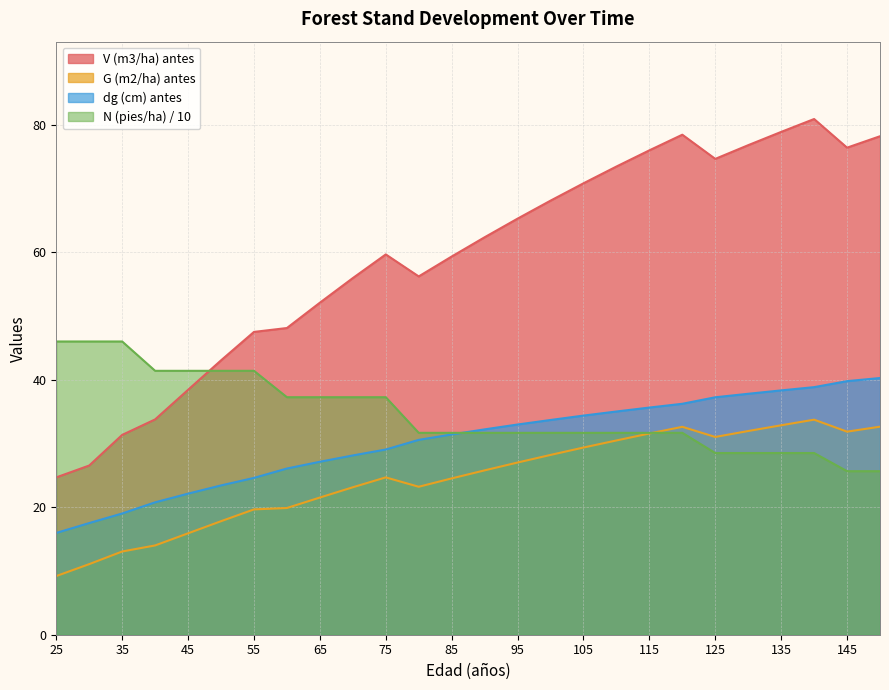

True or false: dg (cm) antes and V (m3/ha) antes intersect in this chart.

False